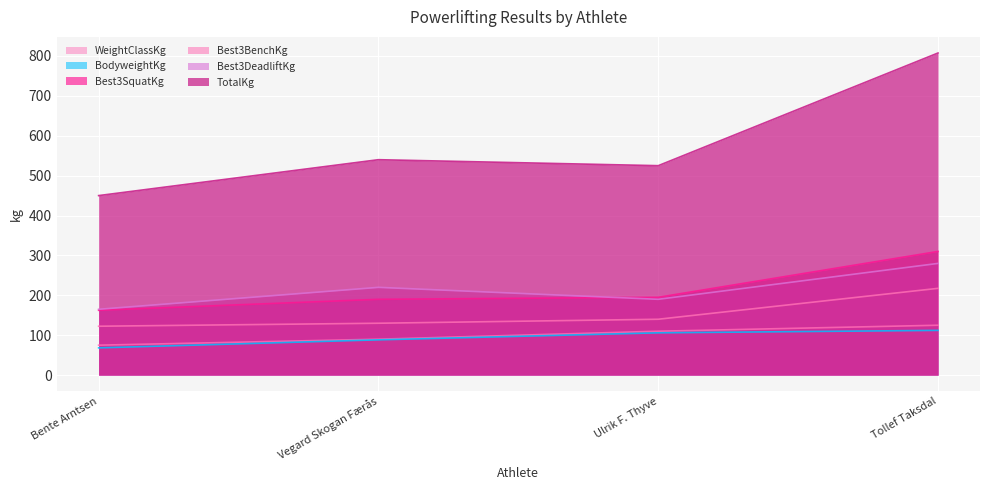

What is the spread (max minus min) of values at Ulrik F. Thyve?

419.0